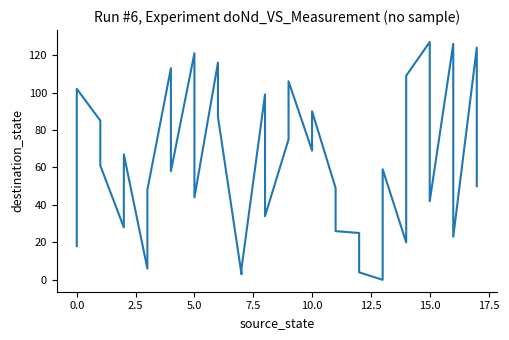

The value at 2.5 is 53. True or false?

False